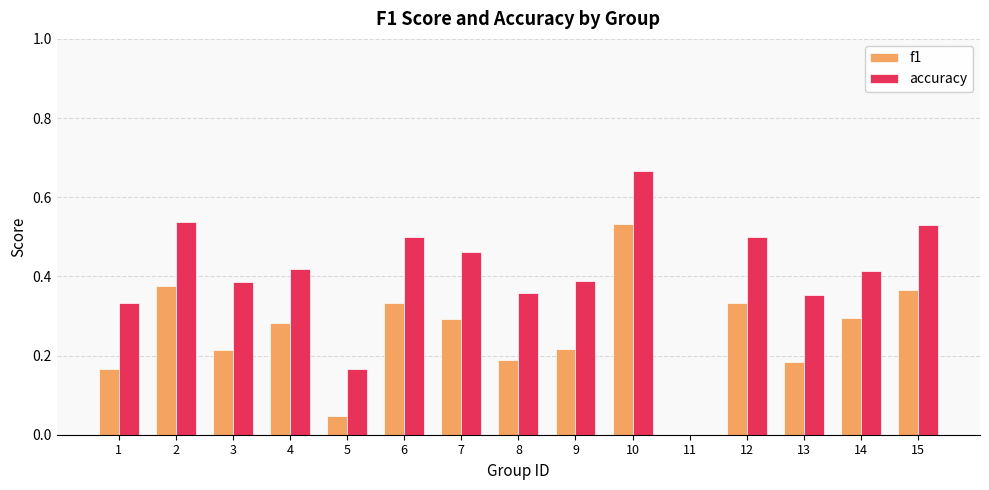

What is the sum of all f1 values?

3.8